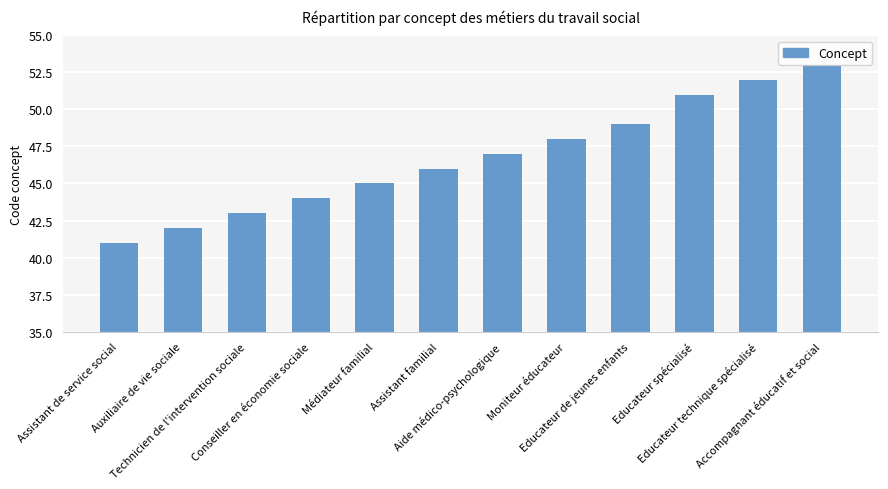

How many bars are there in total?

12